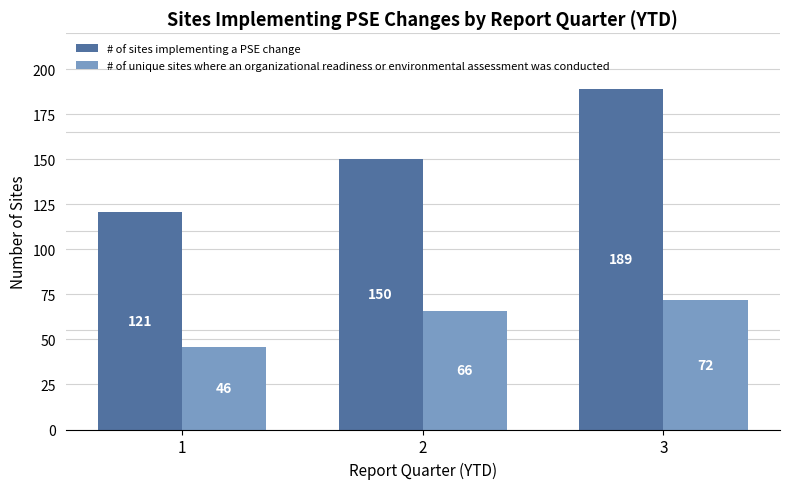

What is the minimum value shown in the chart?

46